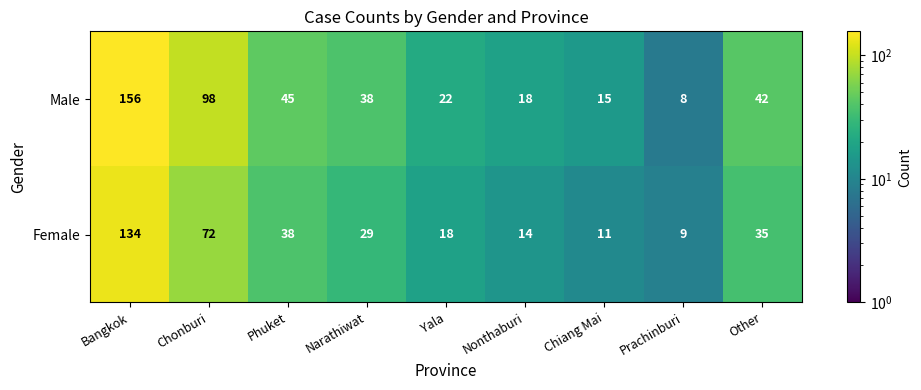

What is the total value across all series at Chonburi?

170